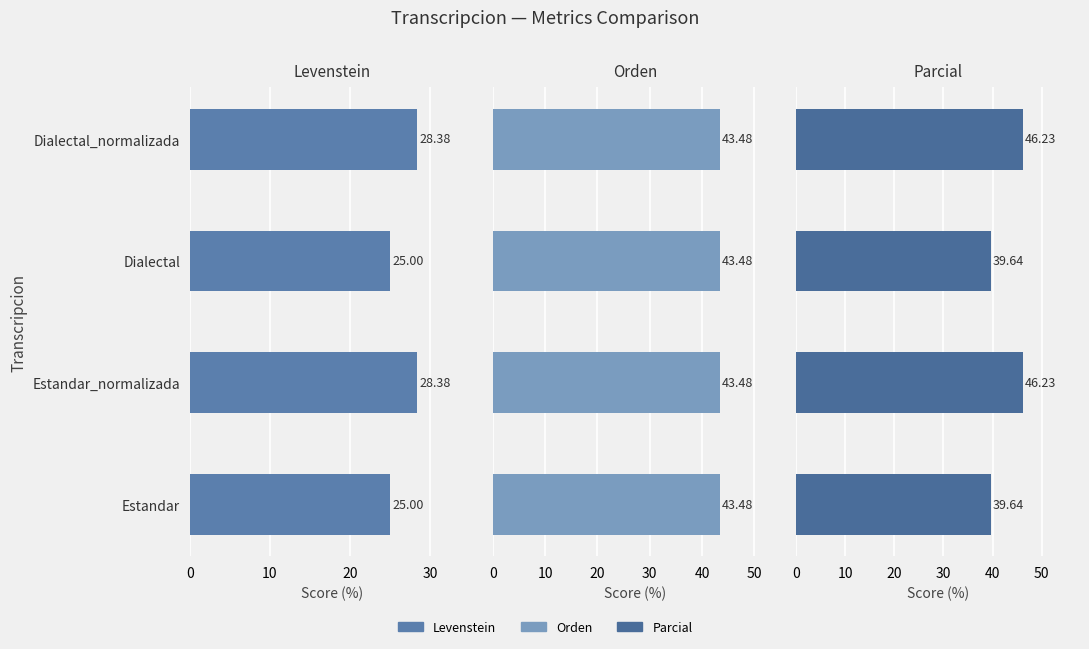

What is the difference between the Parcial values at Estandar and Dialectal_normalizada?

6.6